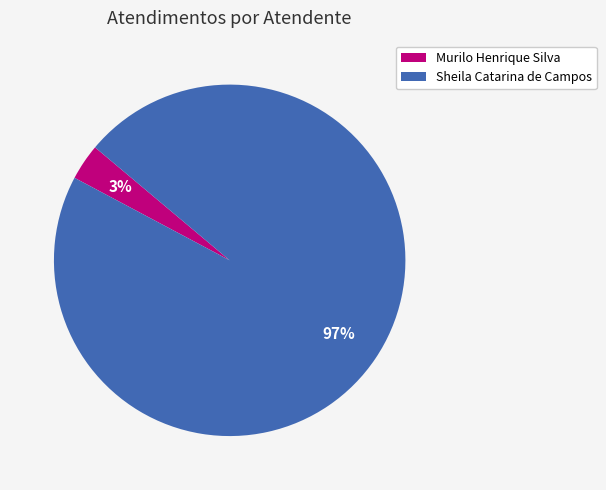

Does Murilo Henrique Silva represent more than half of the total?

No